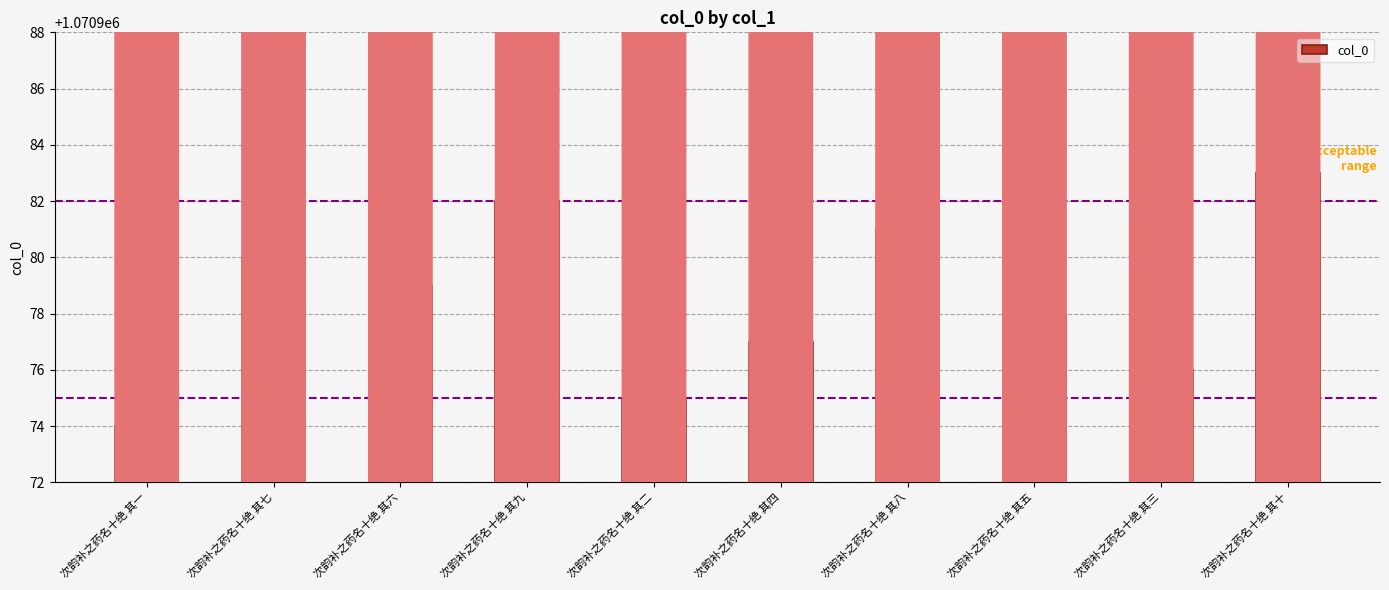

Approximately how many times larger is the value at 次韵补之药名十绝 其三 compared to 次韵补之药名十绝 其二?

1.0